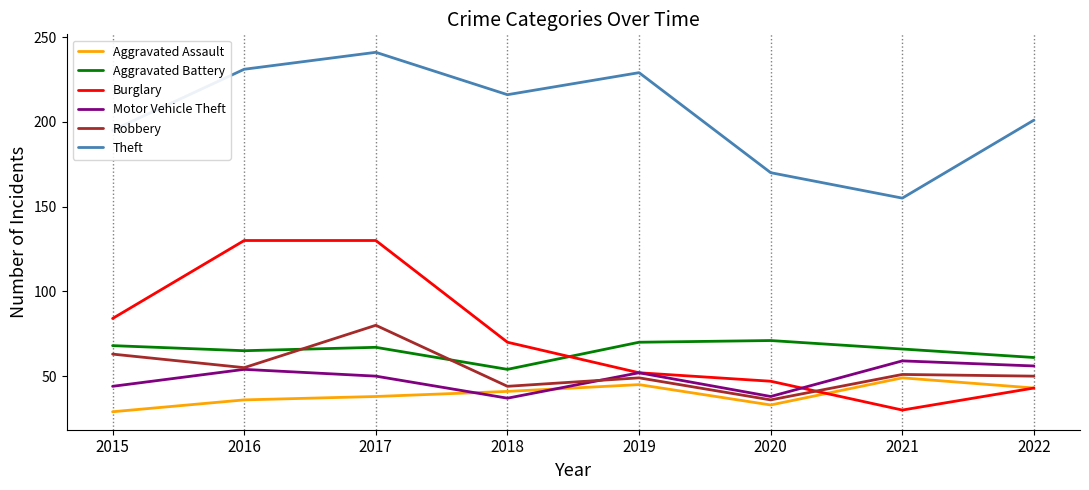

At 2020, list the series in order from smallest to largest.

Aggravated Assault, Robbery, Motor Vehicle Theft, Burglary, Aggravated Battery, Theft